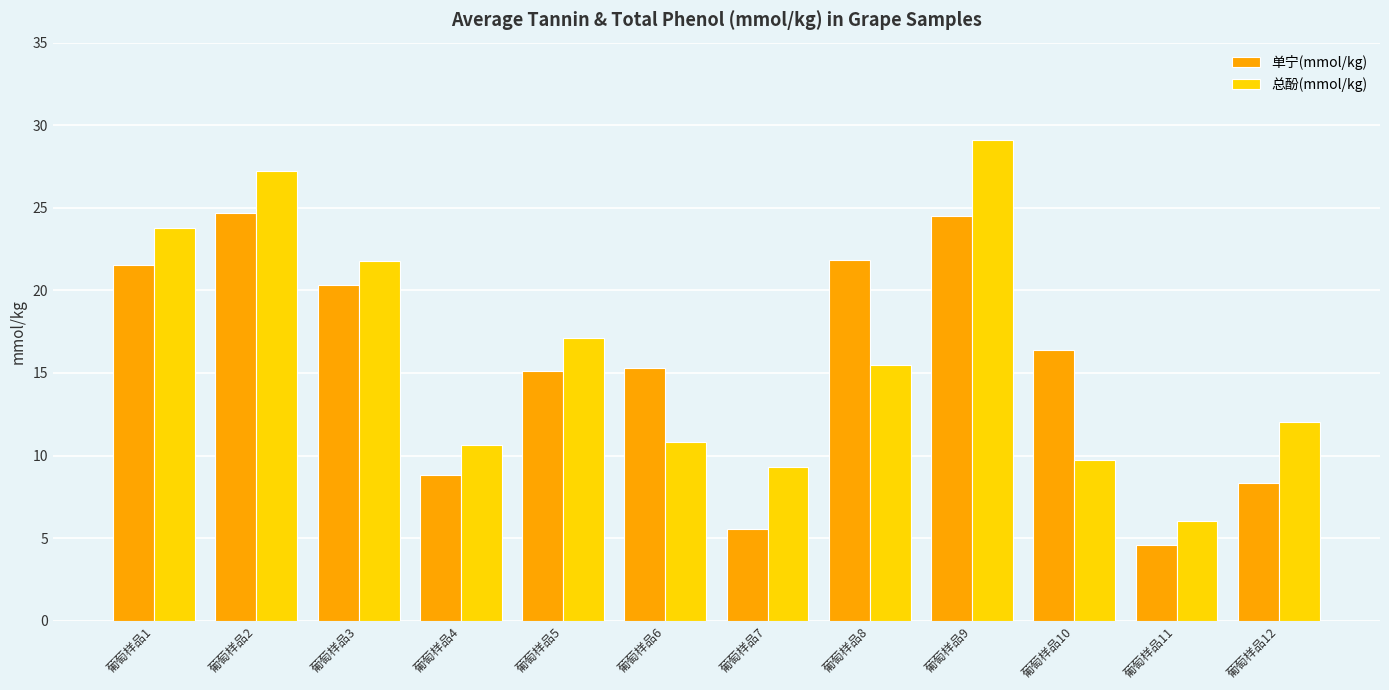

At which label does 总酚(mmol/kg) reach its peak?

葡萄样品9